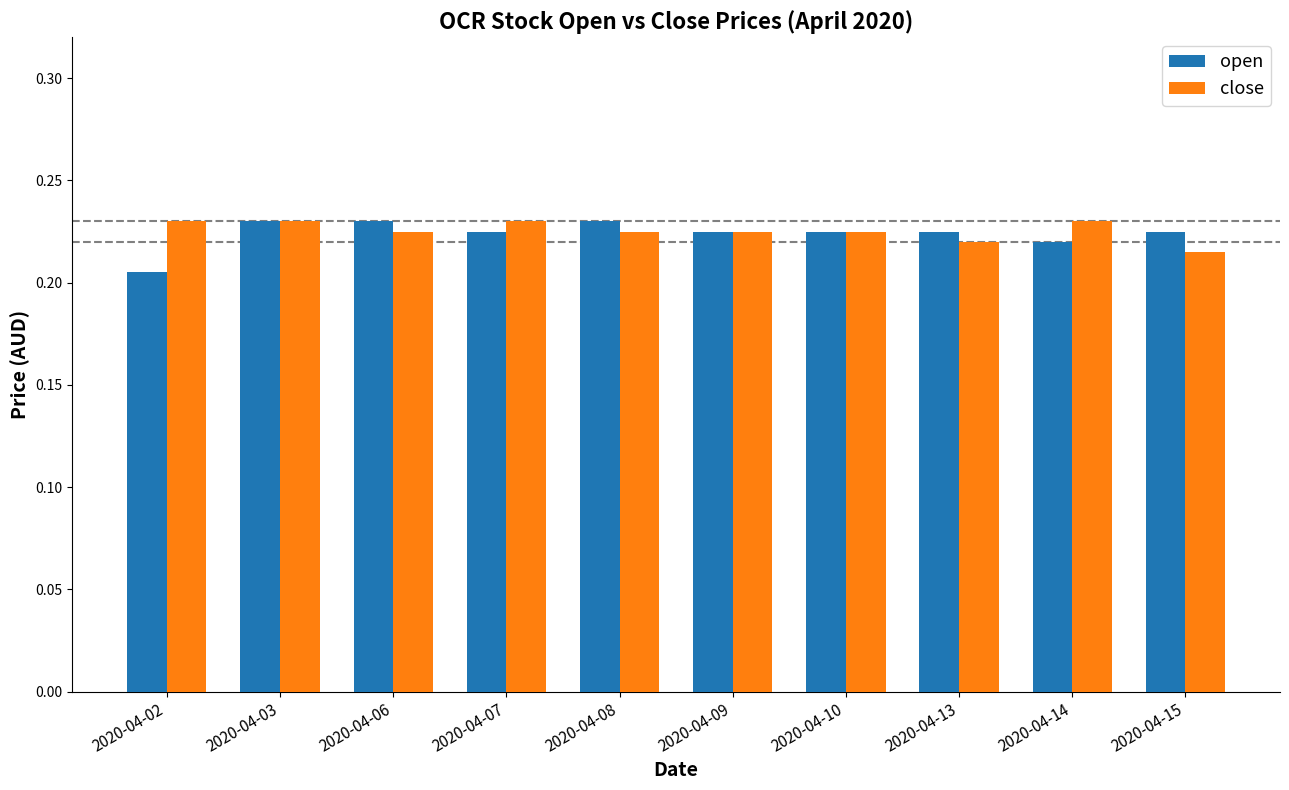

The close series shows 0.1 at 2020-04-14. True or false?

False